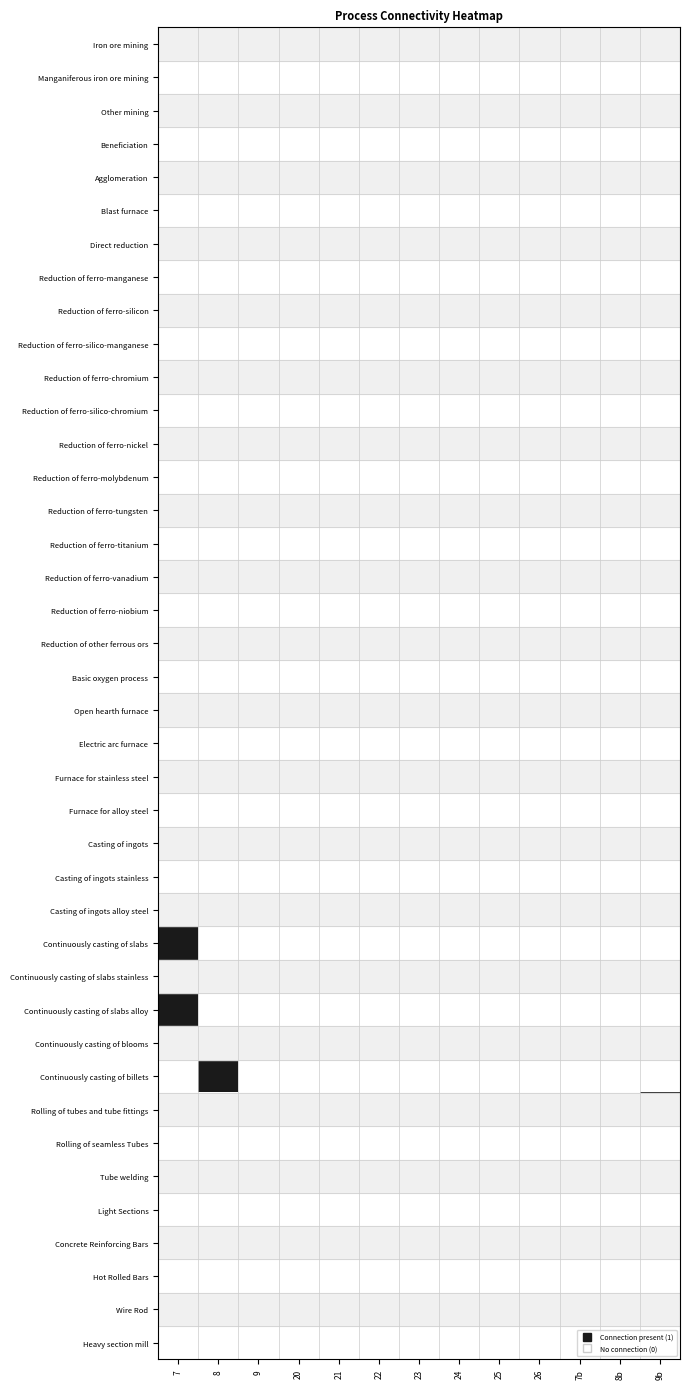

What is the spread (max minus min) of values at 7?

1